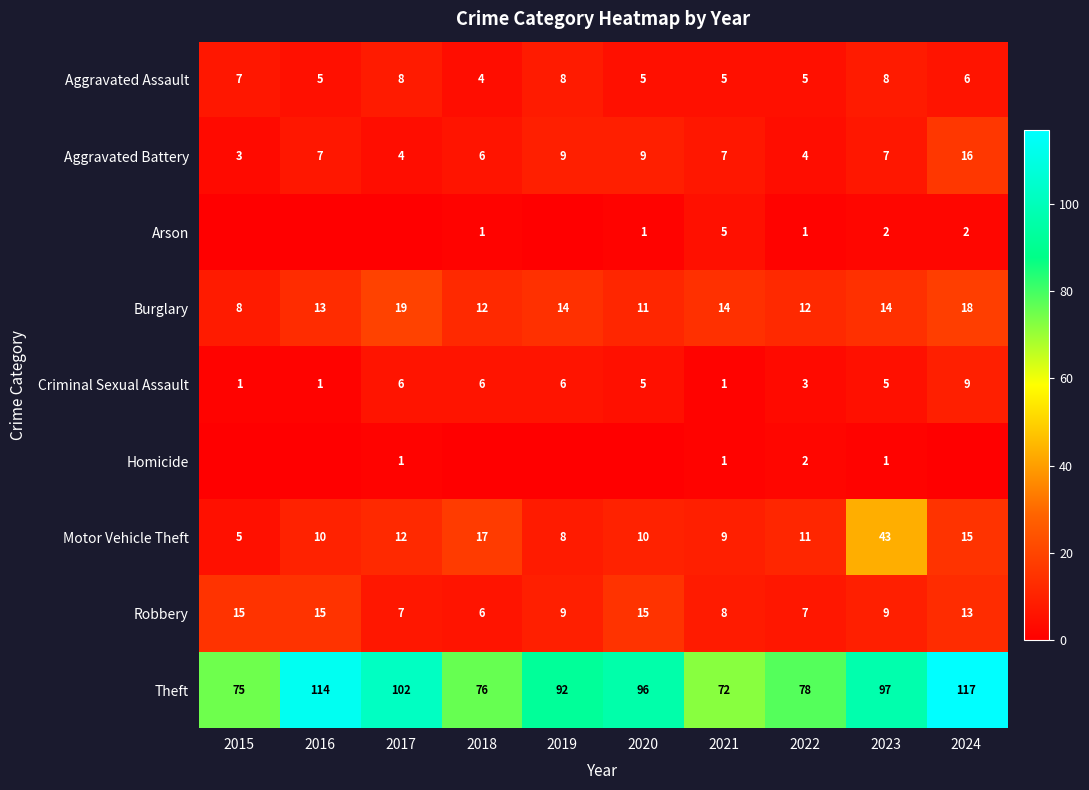

What is the total value across all series at 2022?

123